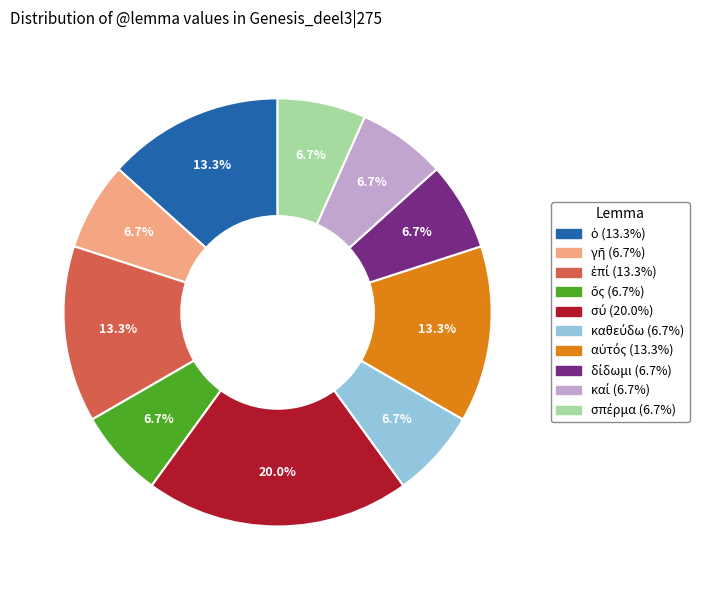

Does any single category account for the majority?

No